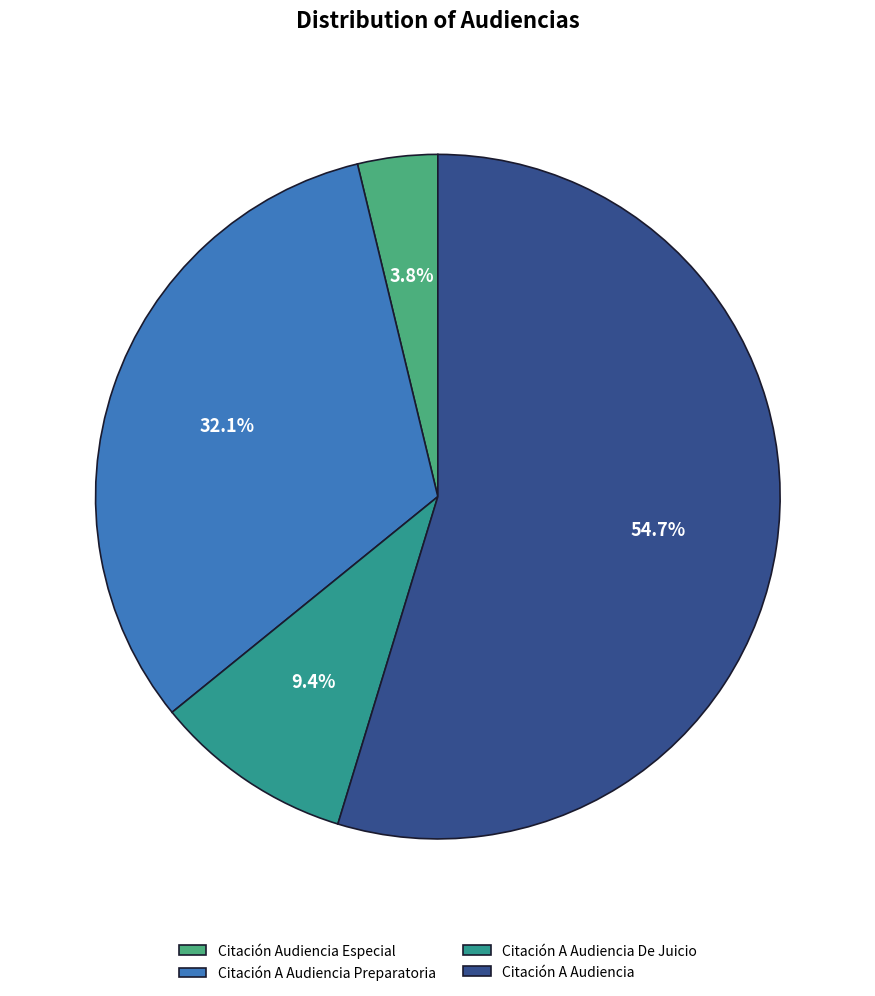

What portion of the pie excludes Citación A Audiencia Preparatoria?

67.9%